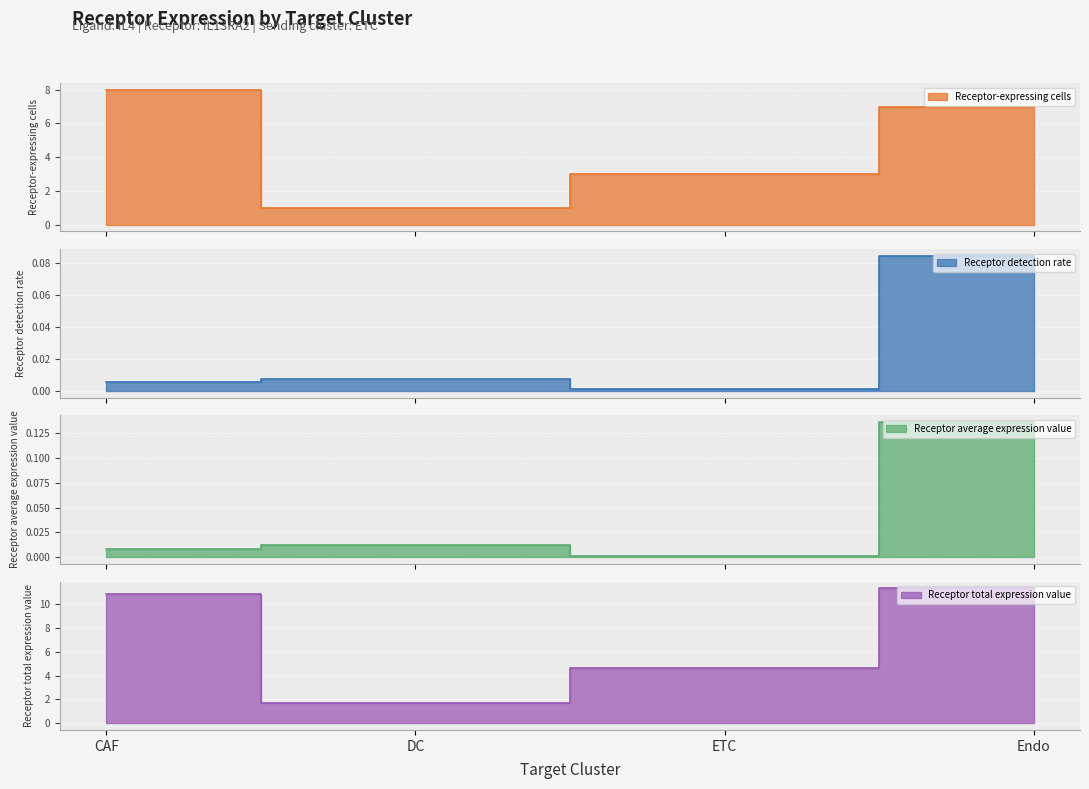

How many interior local valleys does the Receptor-expressing cells series have?

1